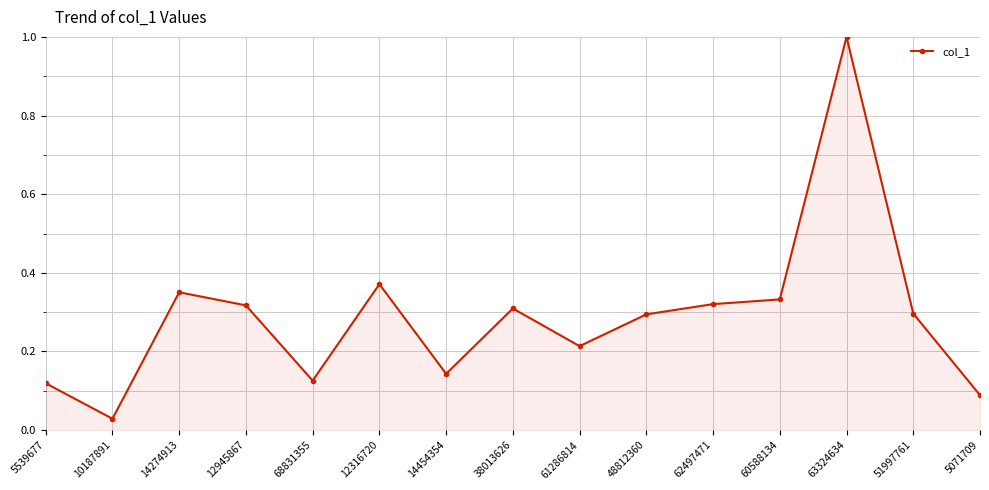

What is the label of the 9th point from the right?

14454354